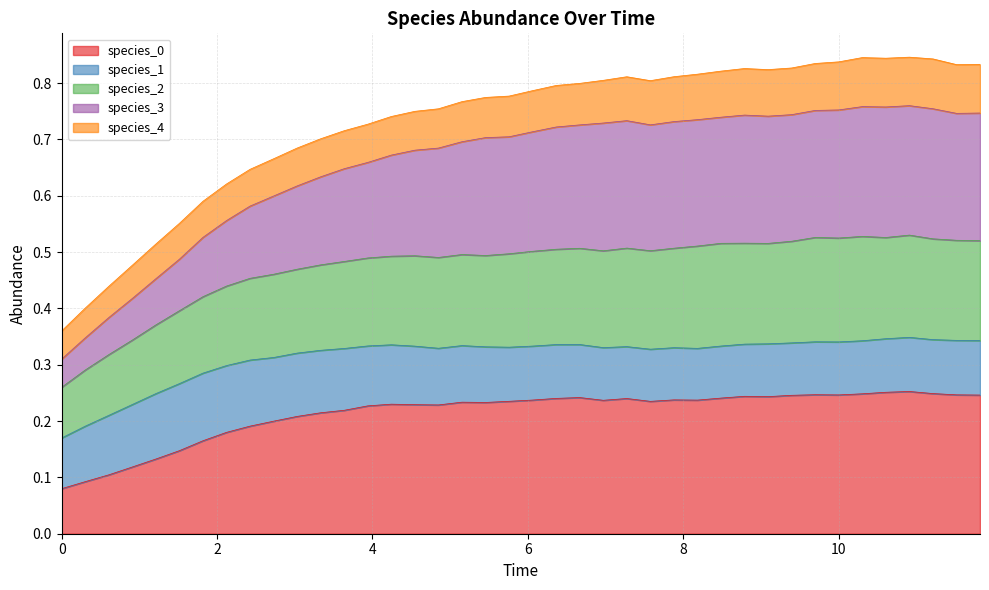

Does the chart display data point markers on the line(s)?

No